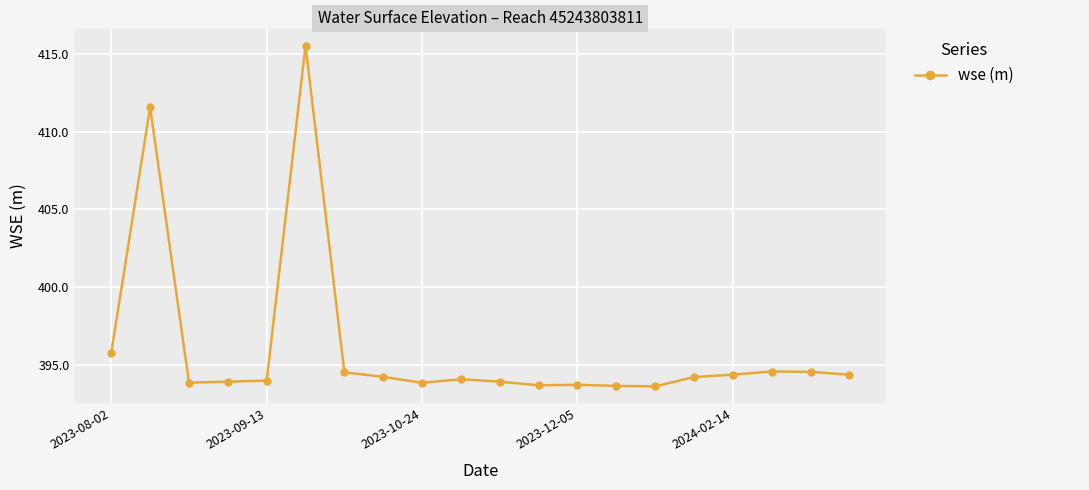

What is the value of the 4th point from the left?

393.9